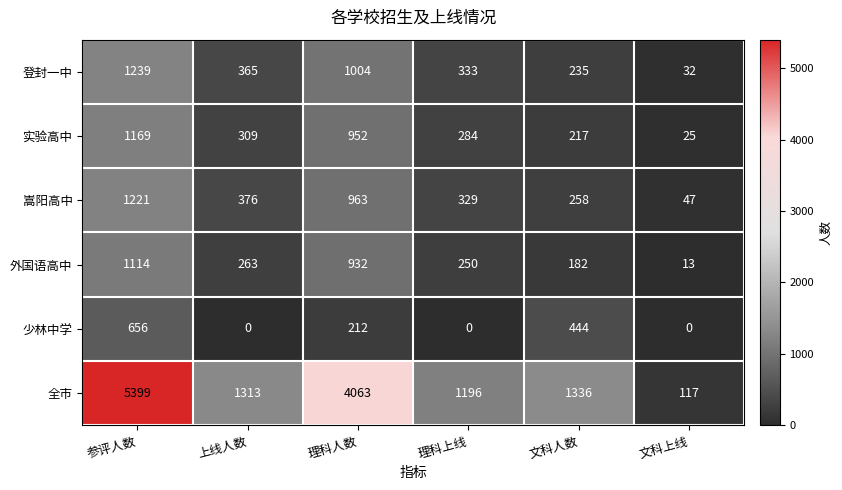

What is the difference between the highest and lowest values at 理科上线?

1196